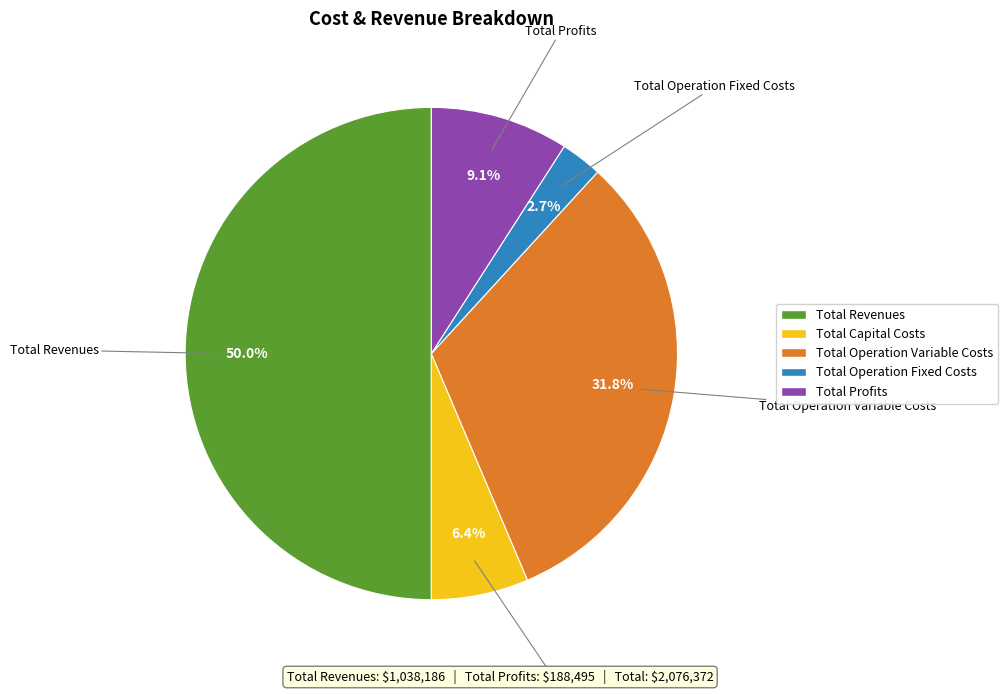

Is Total Operation Fixed Costs the majority of the pie?

No